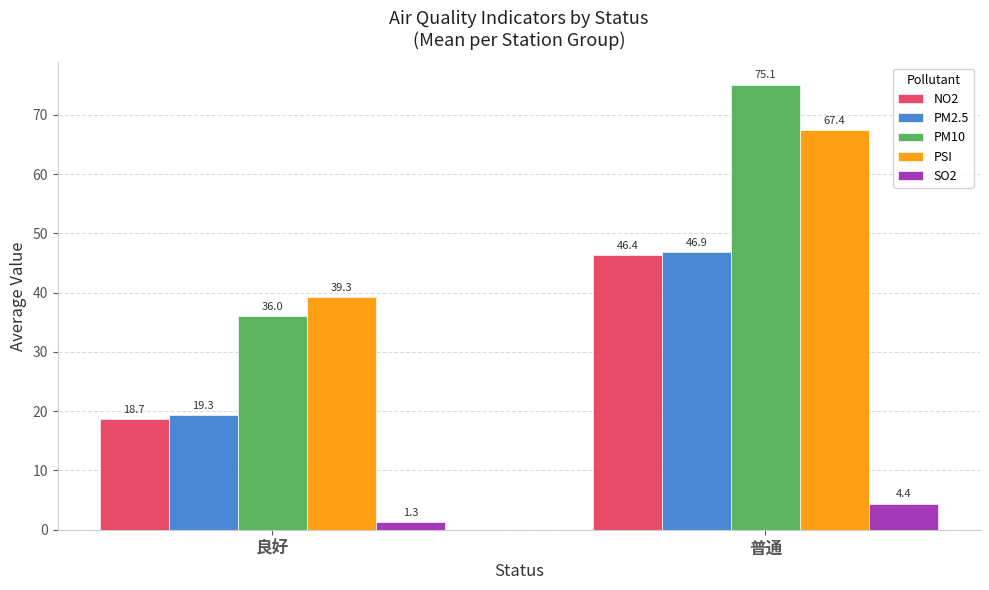

Which category has the highest value across all series?

普通